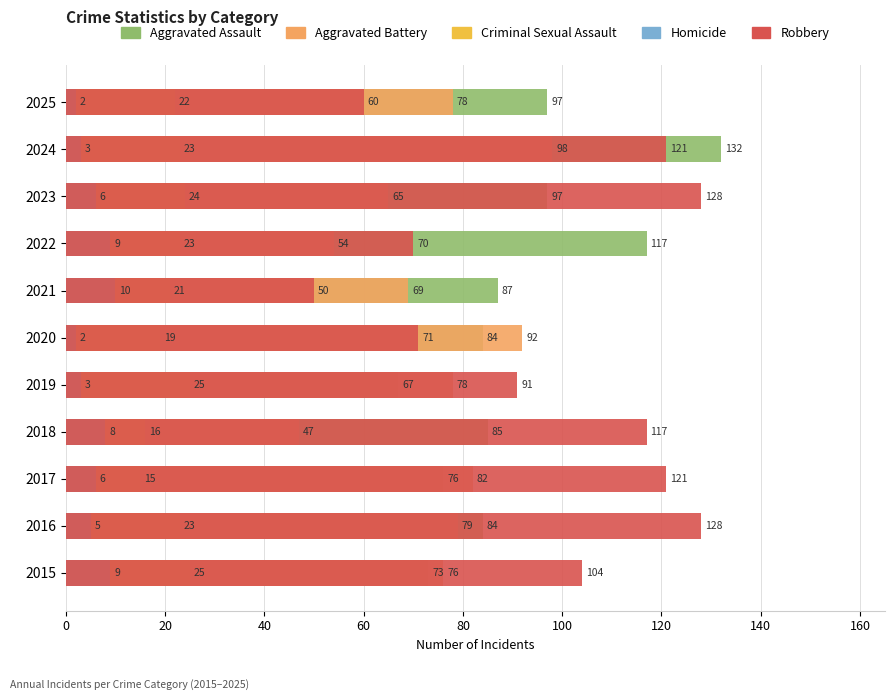

The Homicide series shows 5 at 2019. True or false?

False